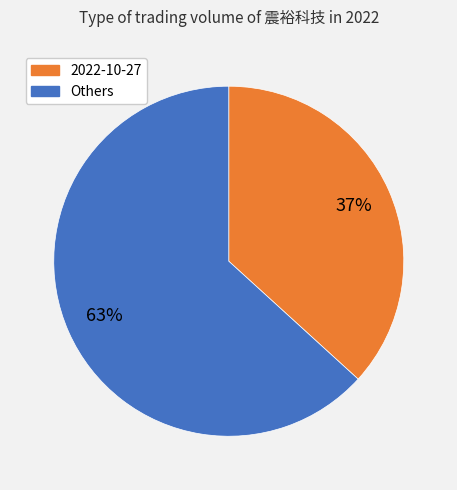

Is there a majority slice in this chart?

Yes